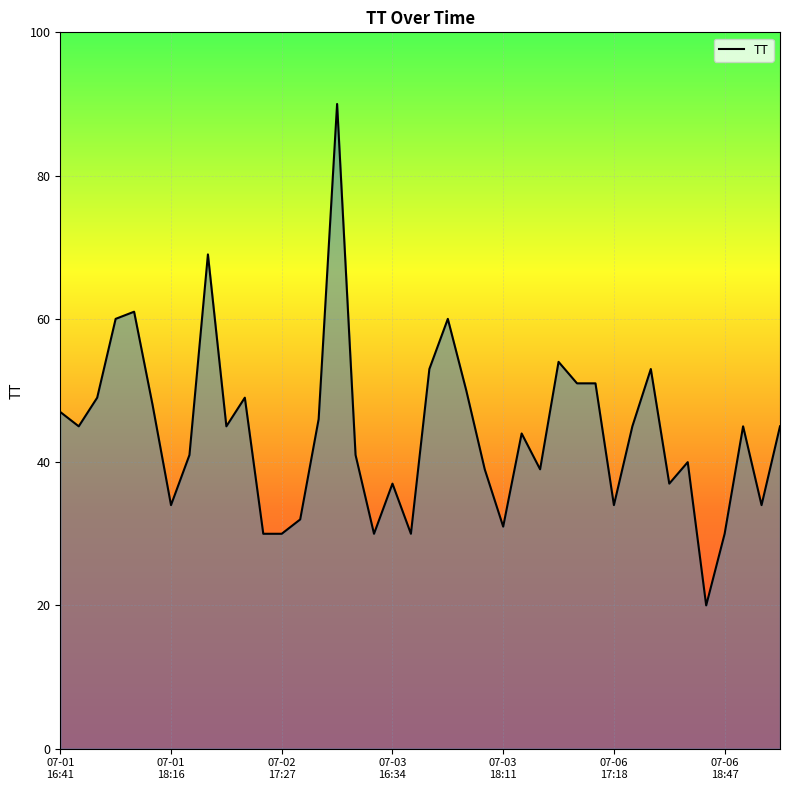

What is the difference between the maximum and minimum values?

70